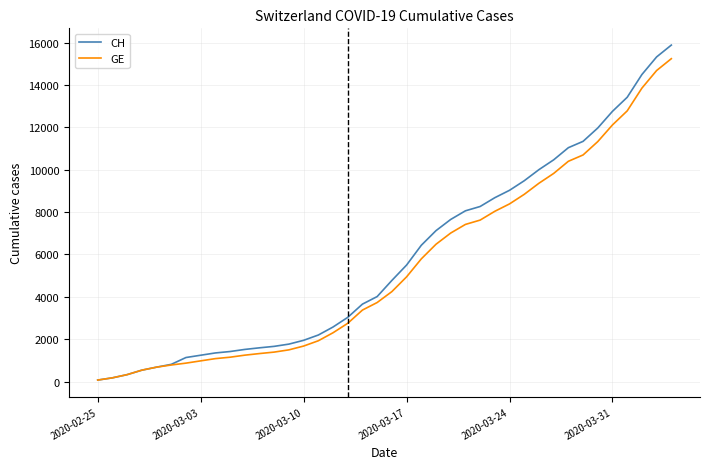

What is the highest value of the CH series?

15884